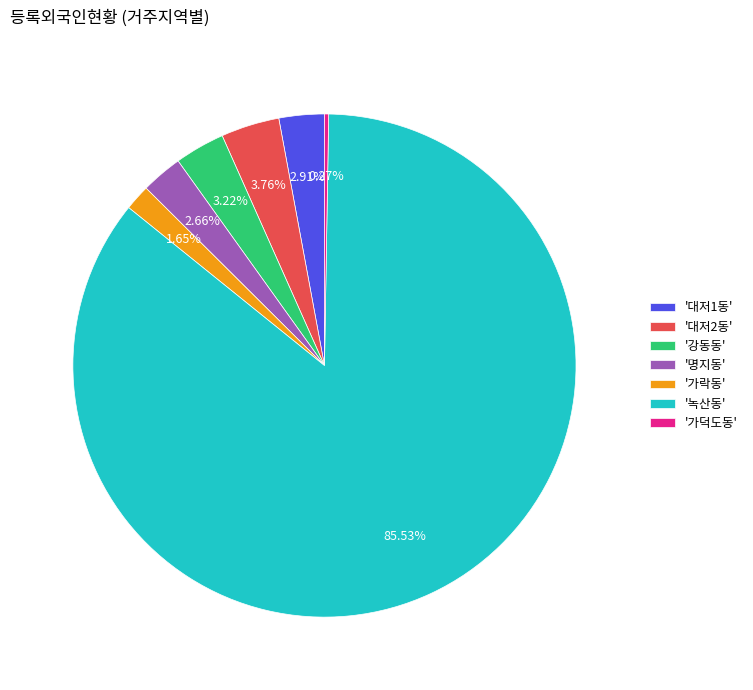

What is the ratio of the value at '강동동' to the value at '대저2동'?

0.9